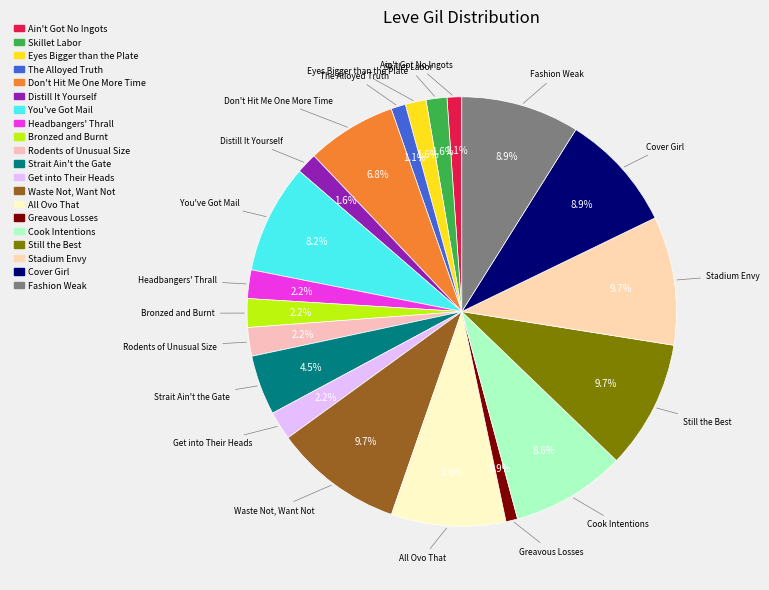

Does any single category account for the majority?

No